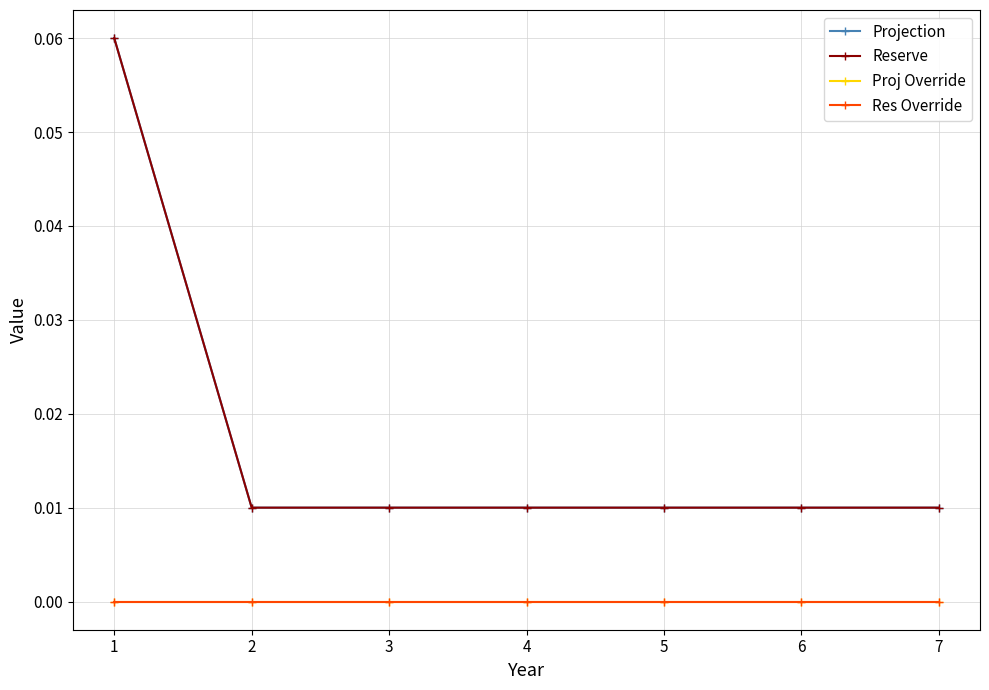

The value of Projection at 6 is 0.0. True or false?

False